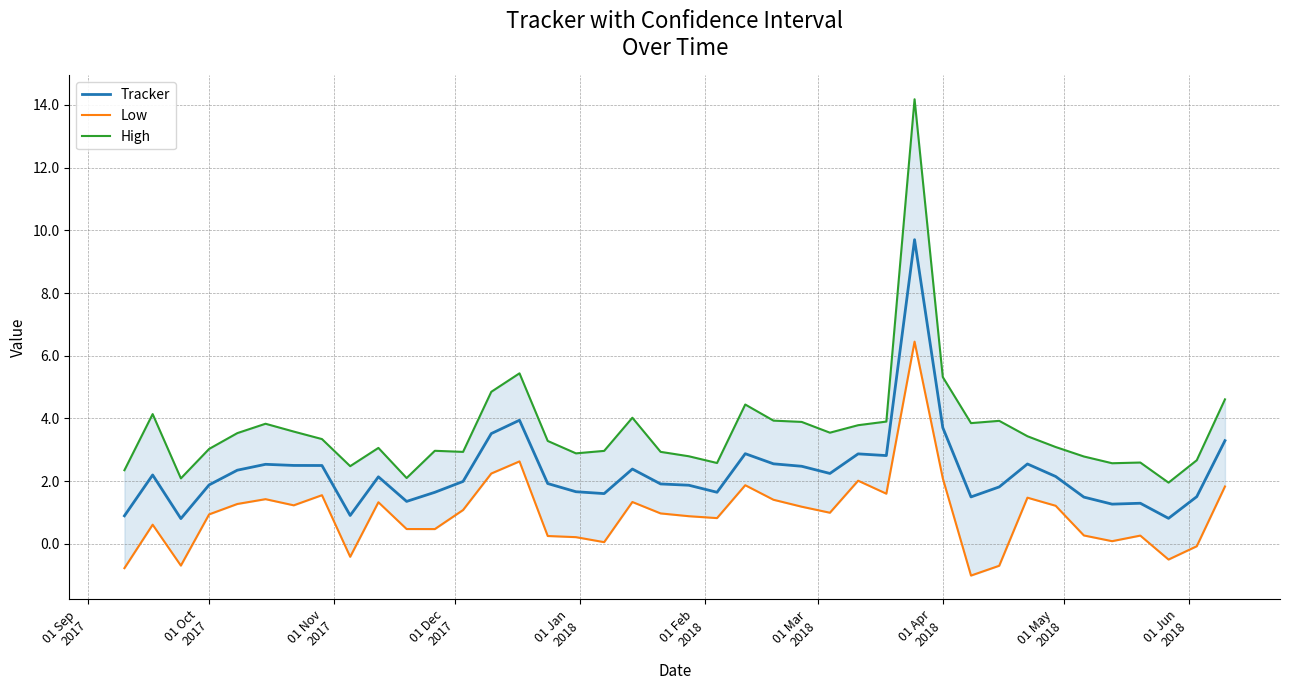

How many data points in Low are less than 0?

7